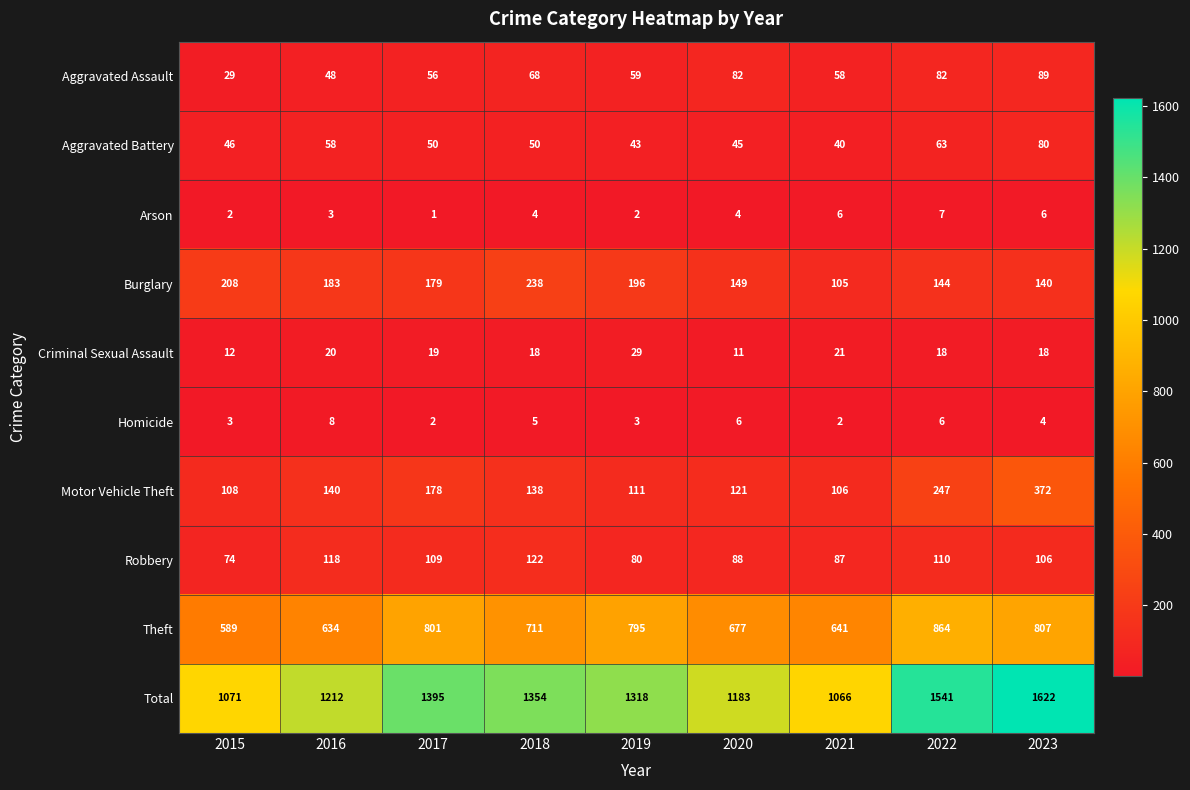

List the series in order of their peak value, lowest first.

Arson, Homicide, Criminal Sexual Assault, Aggravated Battery, Aggravated Assault, Robbery, Burglary, Motor Vehicle Theft, Theft, Total